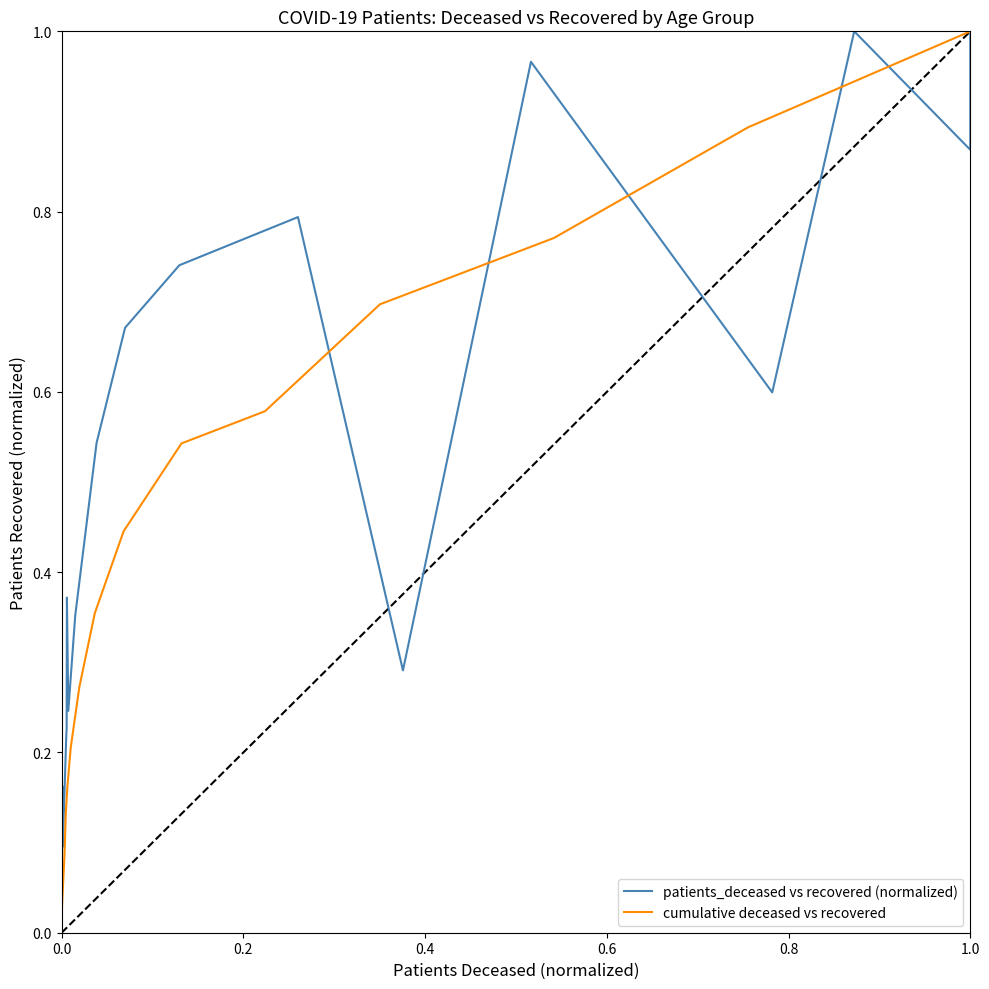

What is the difference between the maximum and minimum values in the cumulative deceased vs recovered series?

1.0